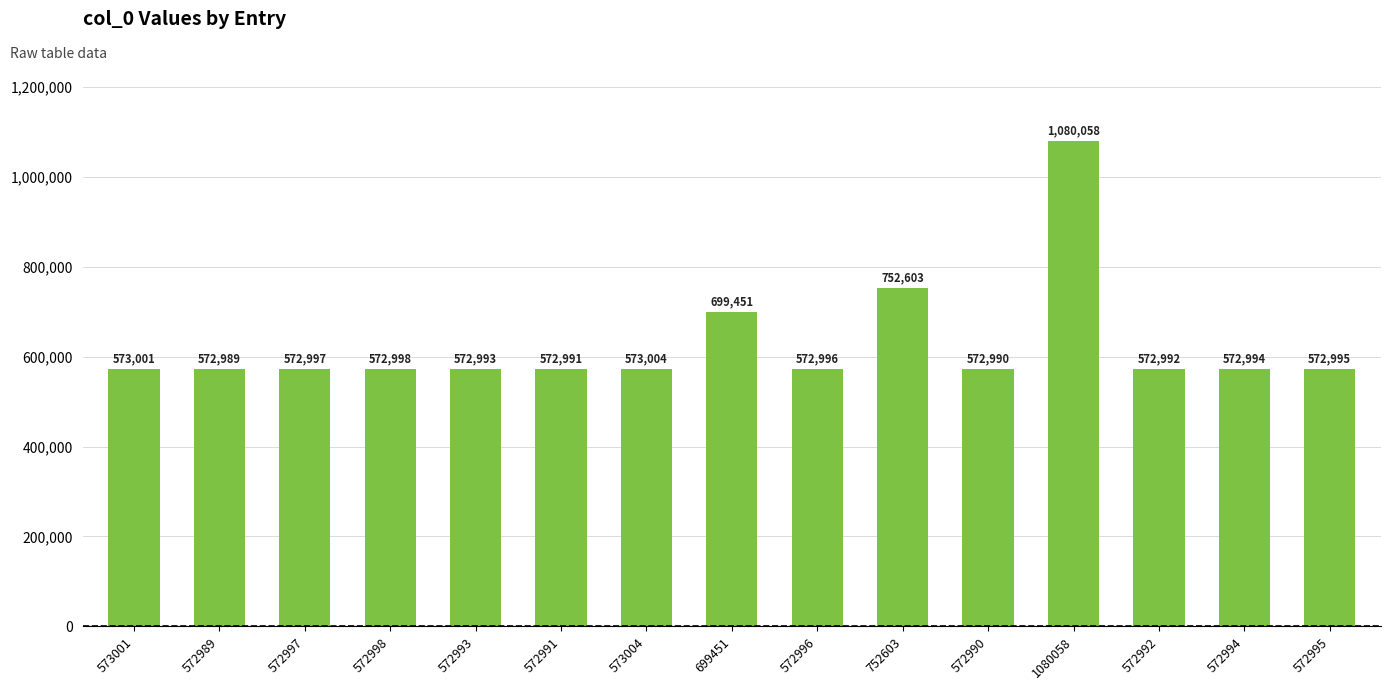

The chart shows a value of 854572 at 572998. True or false?

False